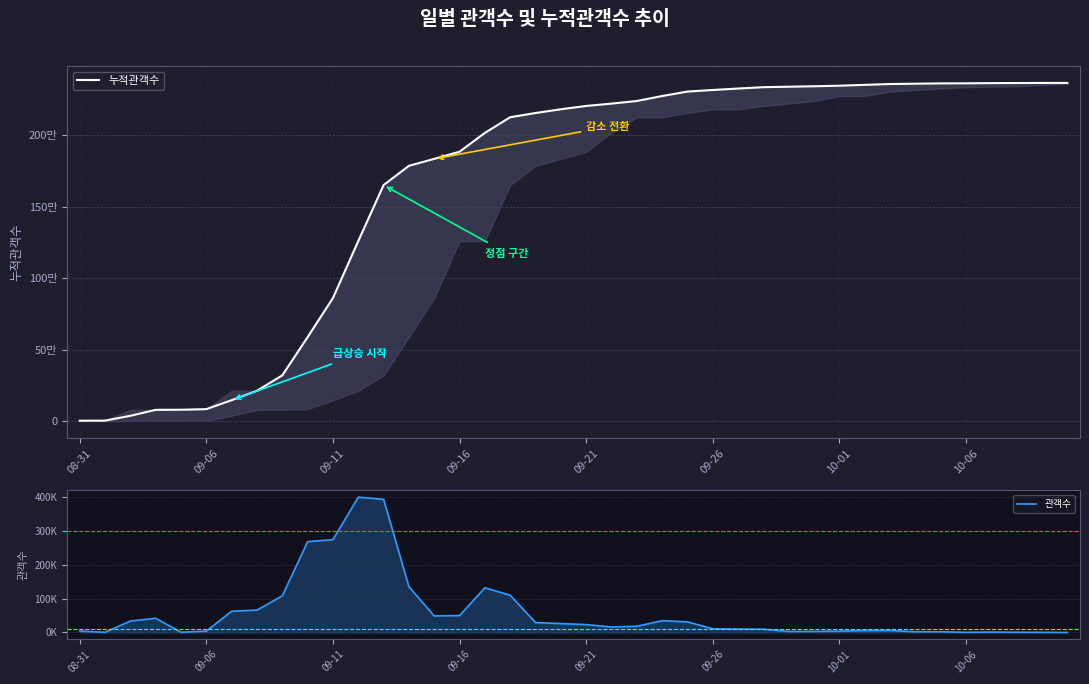

True or false: 관객수 and 누적관객수 cross at least once.

False